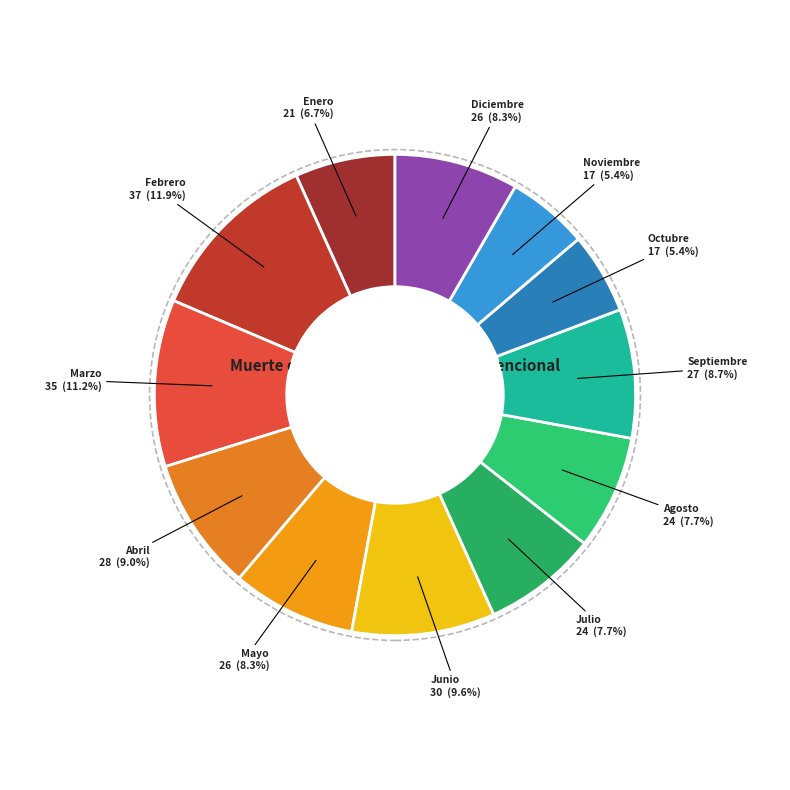

Count the number of slices in the pie.

12